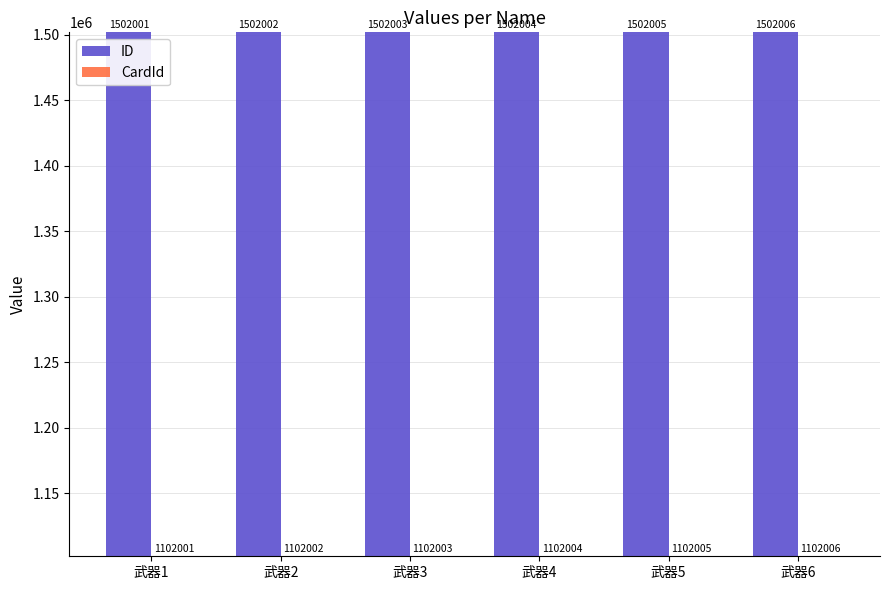

Reading left to right, list all the values displayed in this chart.

ID: 1502001	1502002	1502003	1502004	1502005	1502006
CardId: 1102001	1102002	1102003	1102004	1102005	1102006